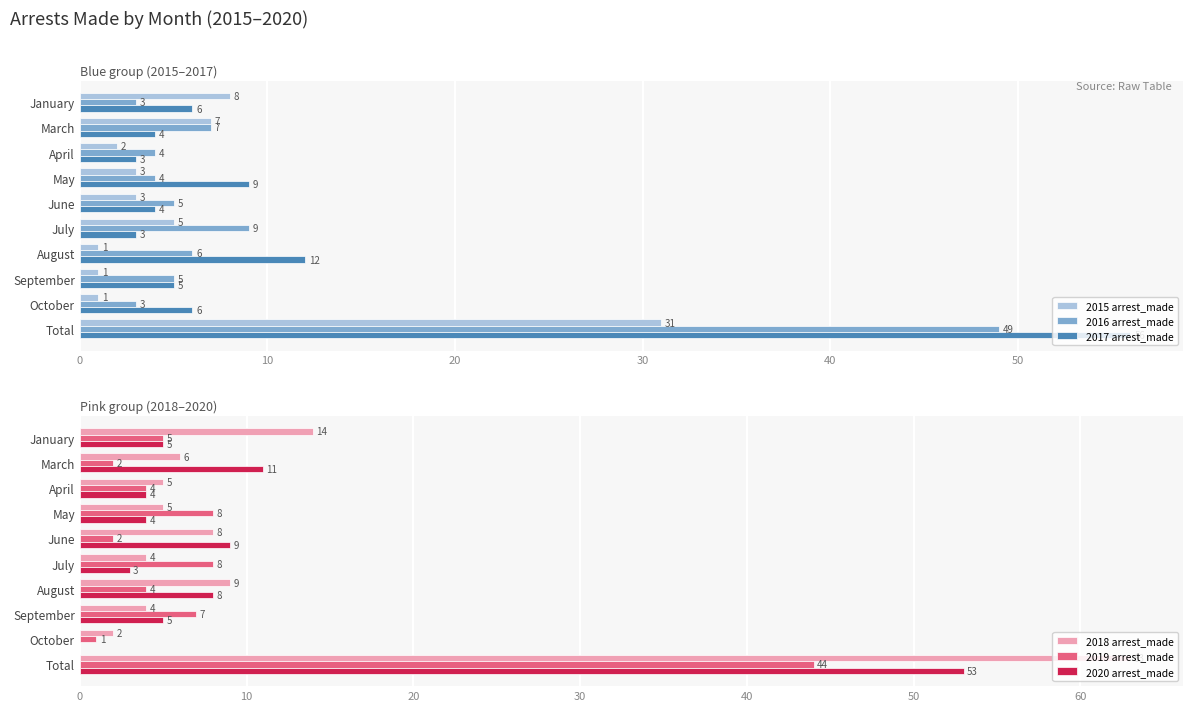

What is the difference between the second highest and second lowest values in the 2019 arrest_made series?

6